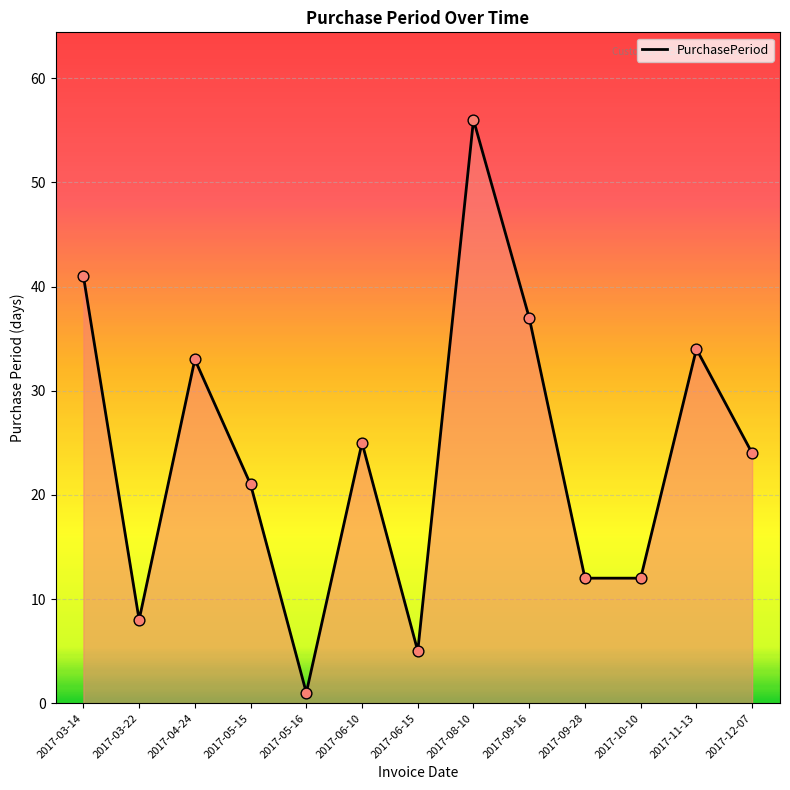

Between 2017-05-15 and 2017-06-15, which is larger?

2017-05-15